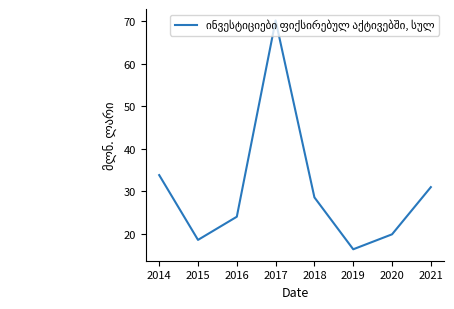

The value at 2021 is 31.0. True or false?

True